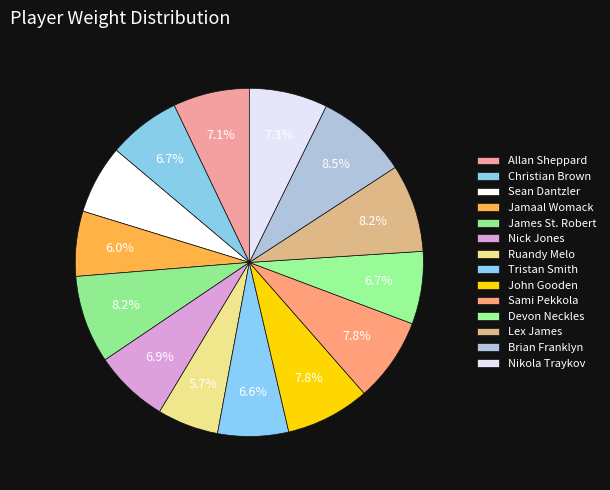

How many segments does this pie chart have?

14